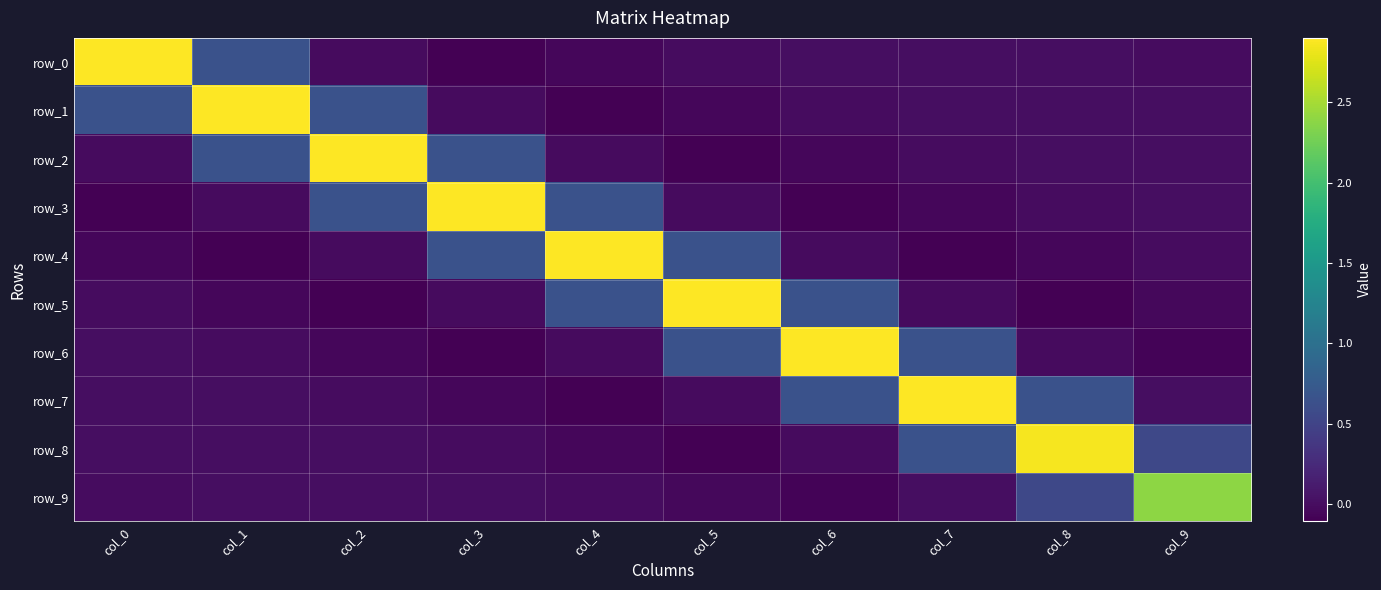

How many distinct data groups are displayed?

10